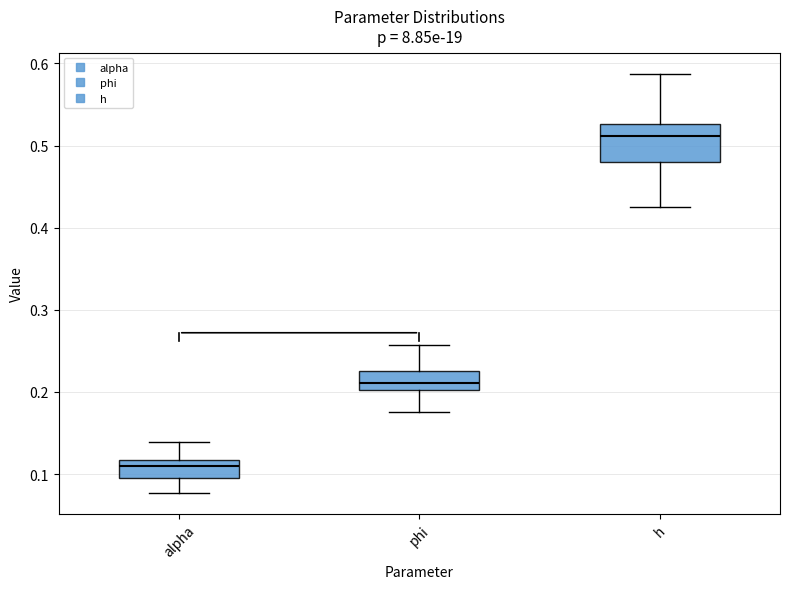

Comparing the boxes themselves (not the whiskers), which one is the tallest?

h